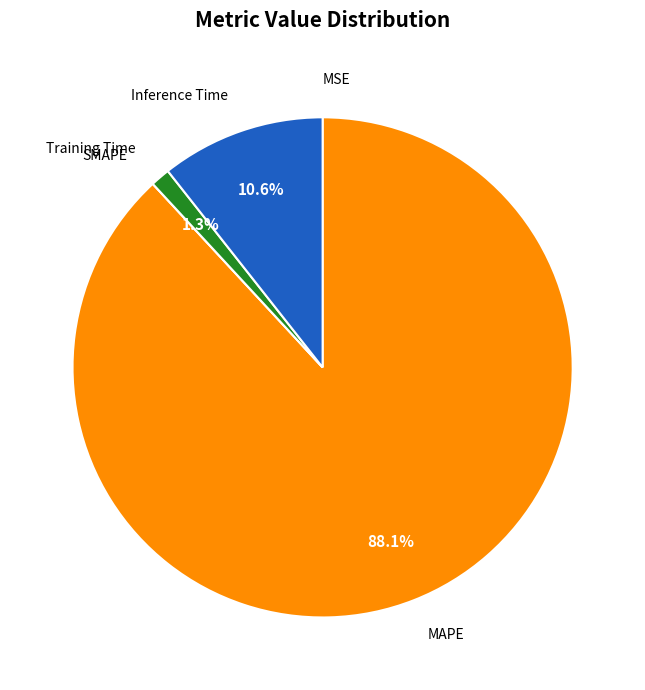

Count the number of slices in the pie.

5